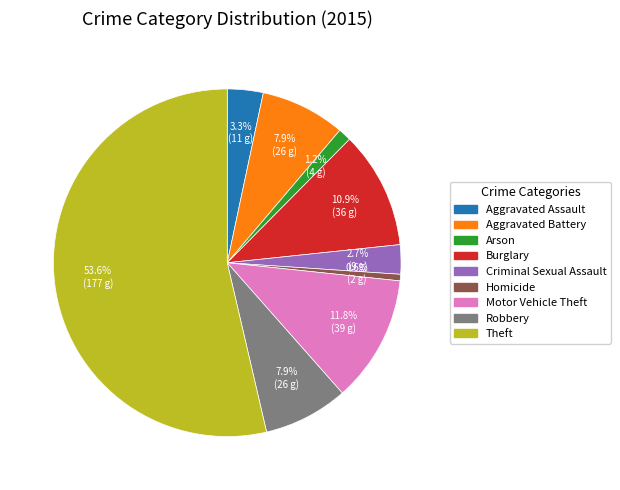

Is there any slice that represents more than half of the pie?

Yes